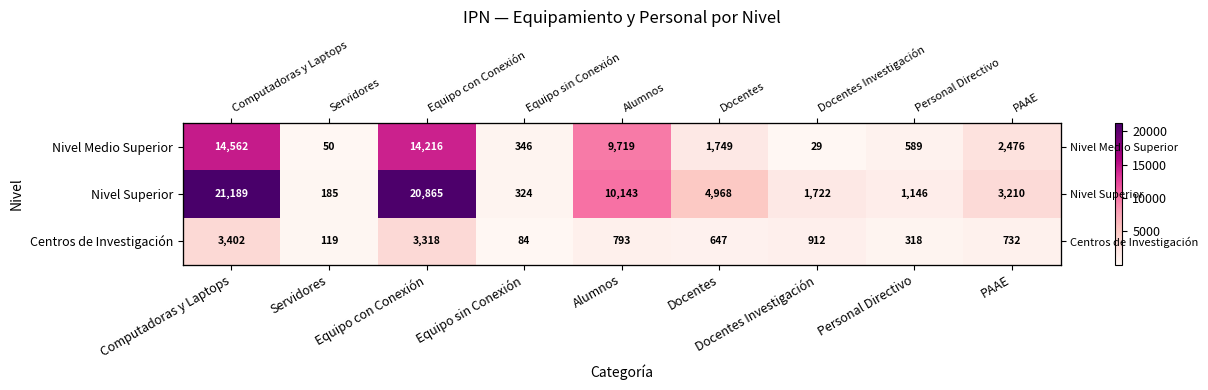

Which series has the widest spread of values?

Nivel Superior